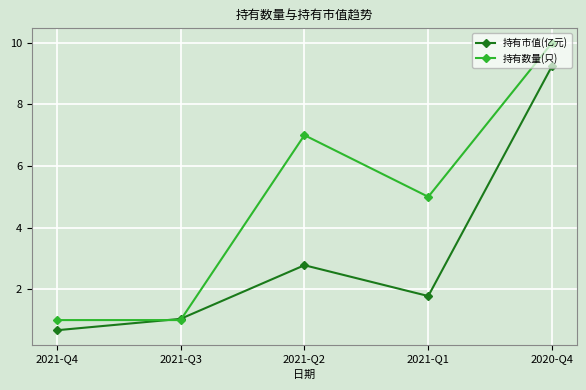

What is the label of the 4th point from the left?

2021-Q1